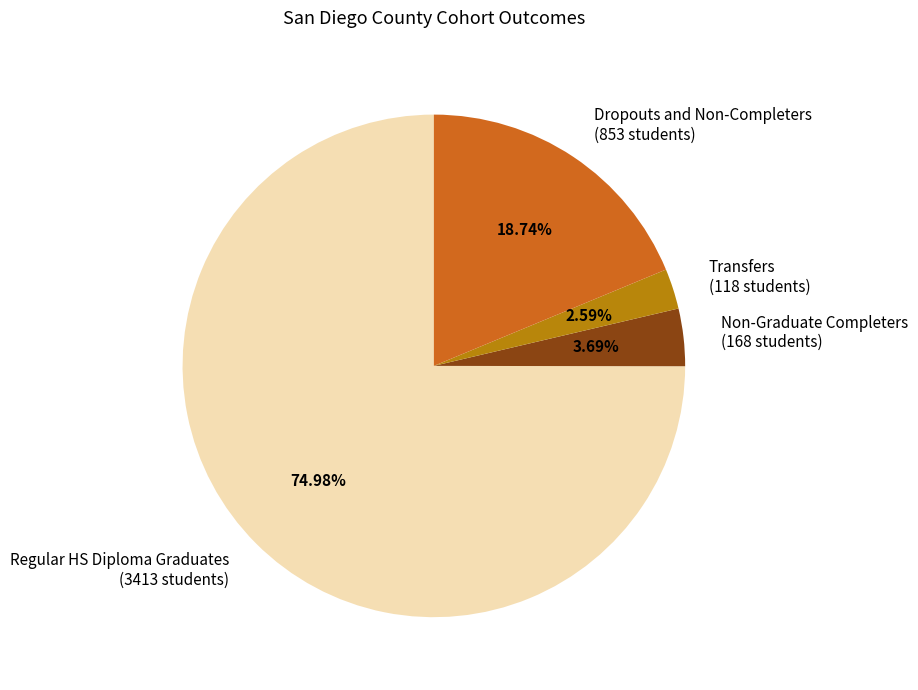

Count the number of slices in the pie.

4